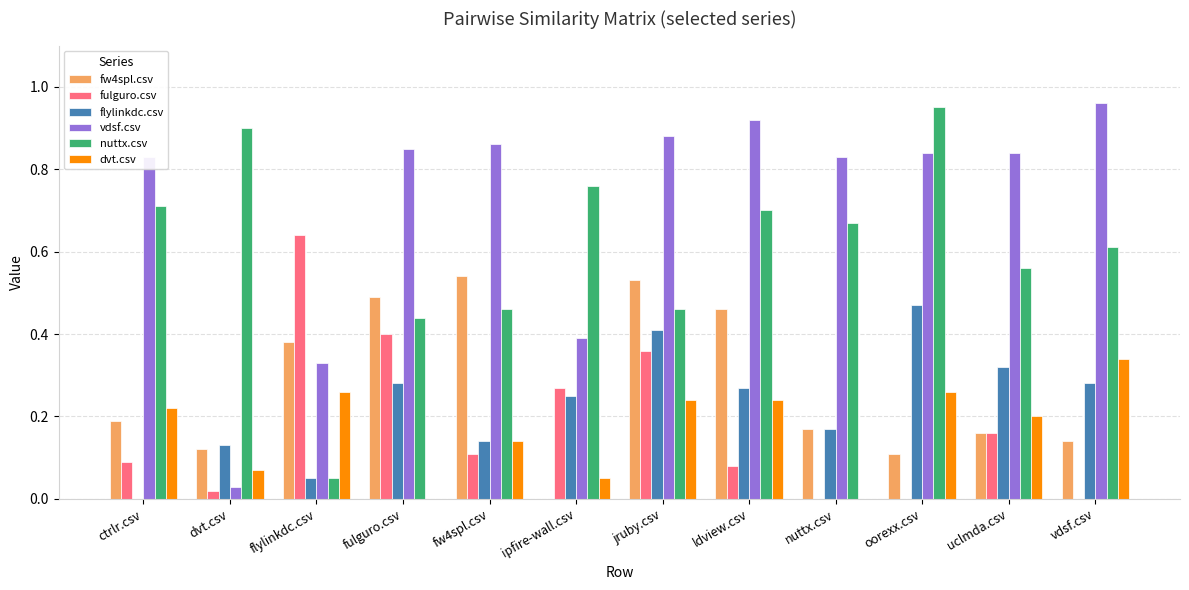

Which series changed the most between ipfire-wall.csv and nuttx.csv?

vdsf.csv